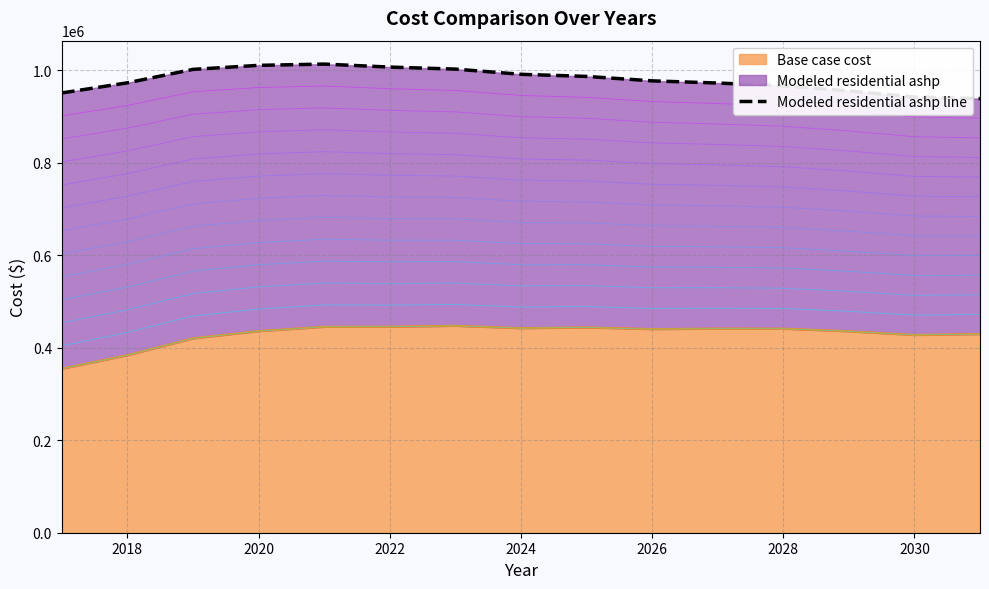

The value of Base case cost at 2022 is 445562.9. True or false?

True